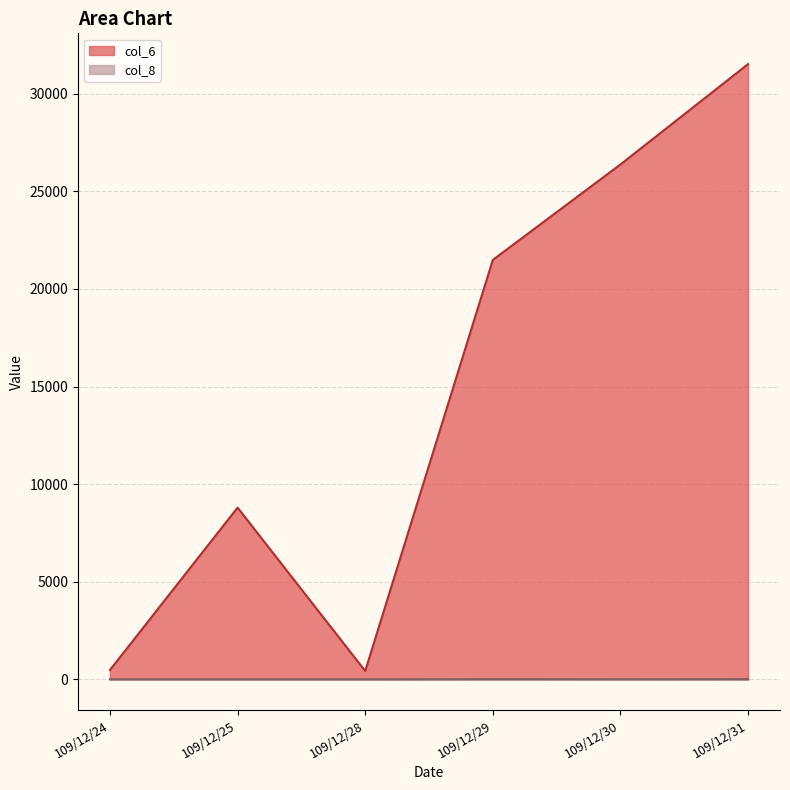

The col_8 series shows 1 at 109/12/24. True or false?

True